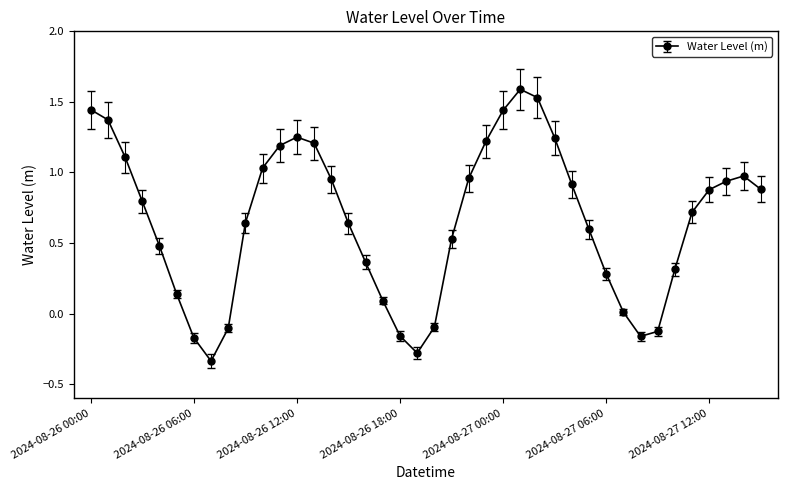

True or false: there are more than 1 points higher than both neighbors.

True